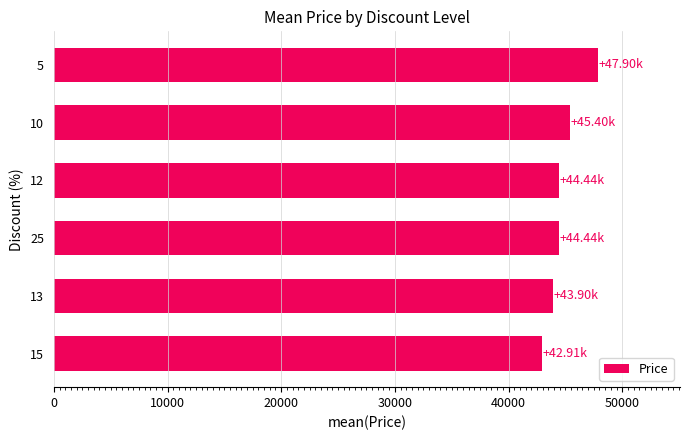

What is the ratio of the value at 5 to the value at 13?

1.1